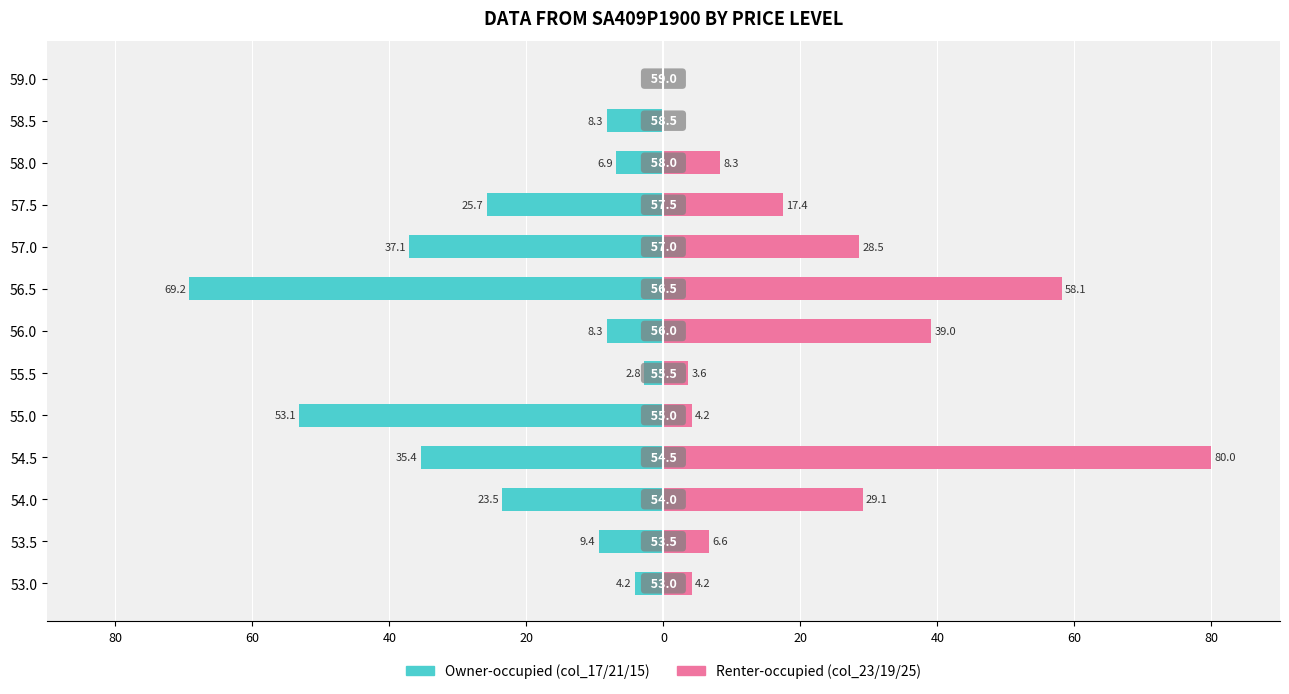

Between 54.0 and 55.5, which series saw the biggest shift?

col_23 / col_19 / col_25 (Renter-occupied)